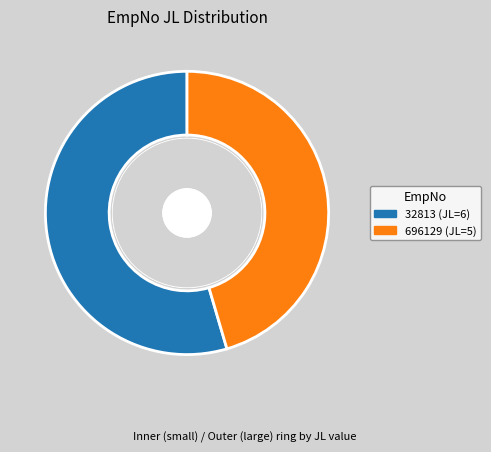

Rank the categories by value from lowest to highest.

696129, 32813